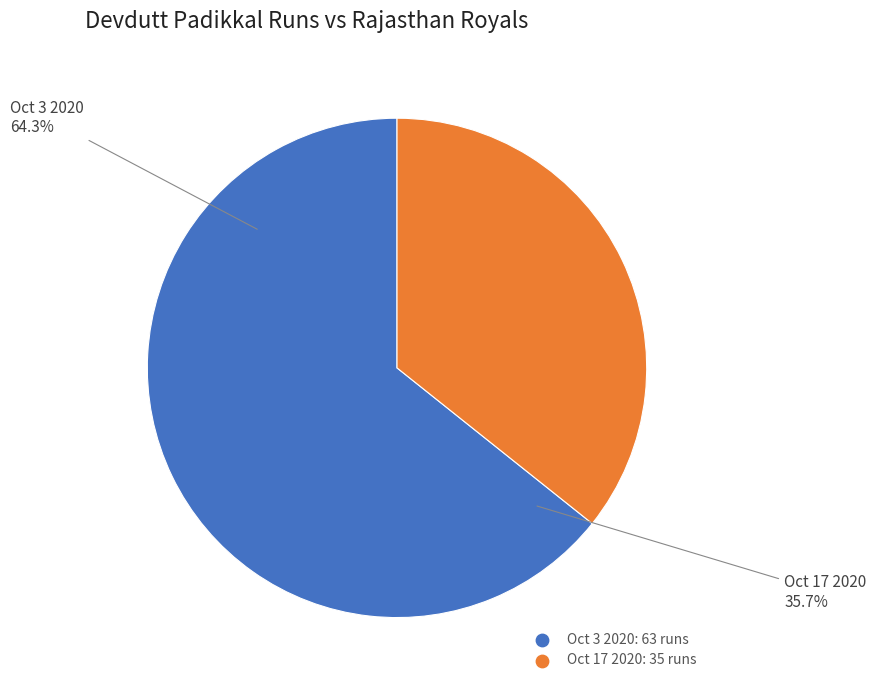

Combined, what portion of the pie is Oct 3 2020 and Oct 17 2020?

100.0%